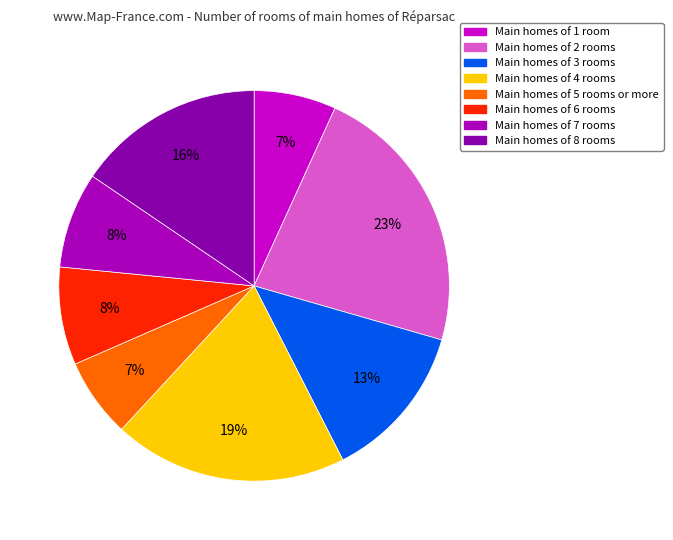

How many segments does this pie chart have?

8